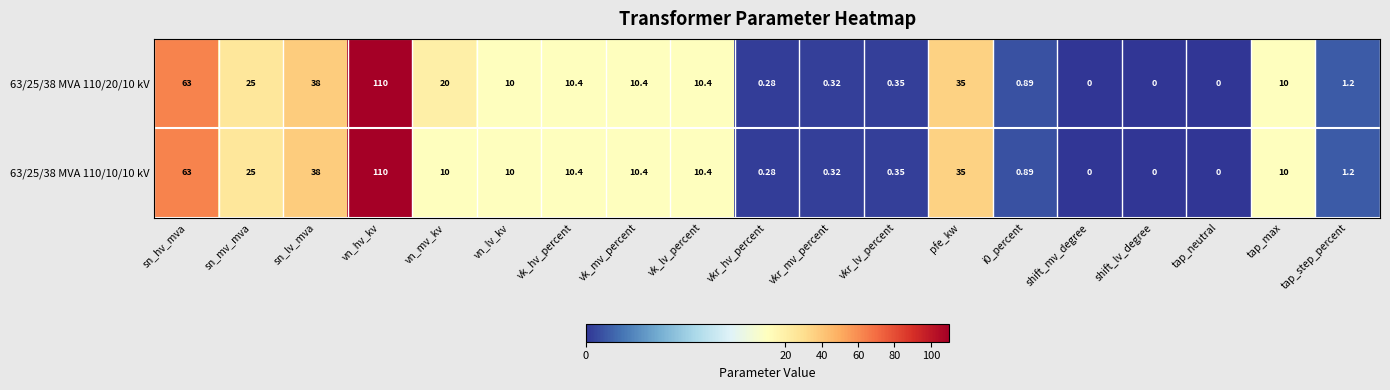

At which category does the chart reach its peak across all series?

vn_hv_kv